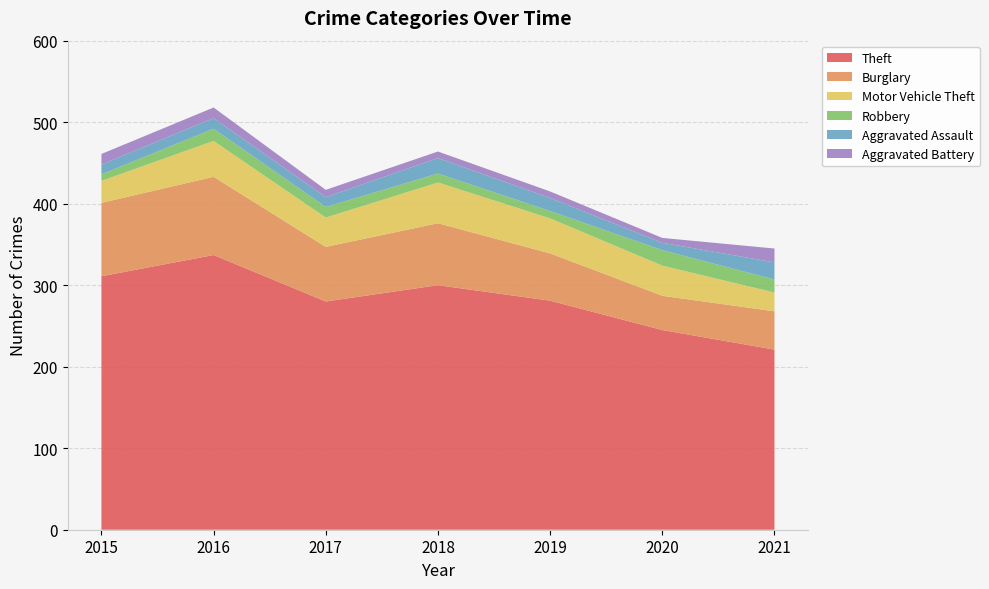

Reading left to right, list all the values displayed in this chart.

Theft: 2015=311	2016=337	2017=280	2018=300	2019=281	2020=245	2021=221
Burglary: 2015=90	2016=96	2017=67	2018=76	2019=58	2020=42	2021=47
Motor Vehicle Theft: 2015=27	2016=44	2017=36	2018=50	2019=43	2020=37	2021=23
Robbery: 2015=8	2016=15	2017=13	2018=11	2019=9	2020=19	2021=16
Aggravated Assault: 2015=12	2016=13	2017=12	2018=19	2019=16	2020=9	2021=21
Aggravated Battery: 2015=13	2016=13	2017=9	2018=8	2019=8	2020=6	2021=17